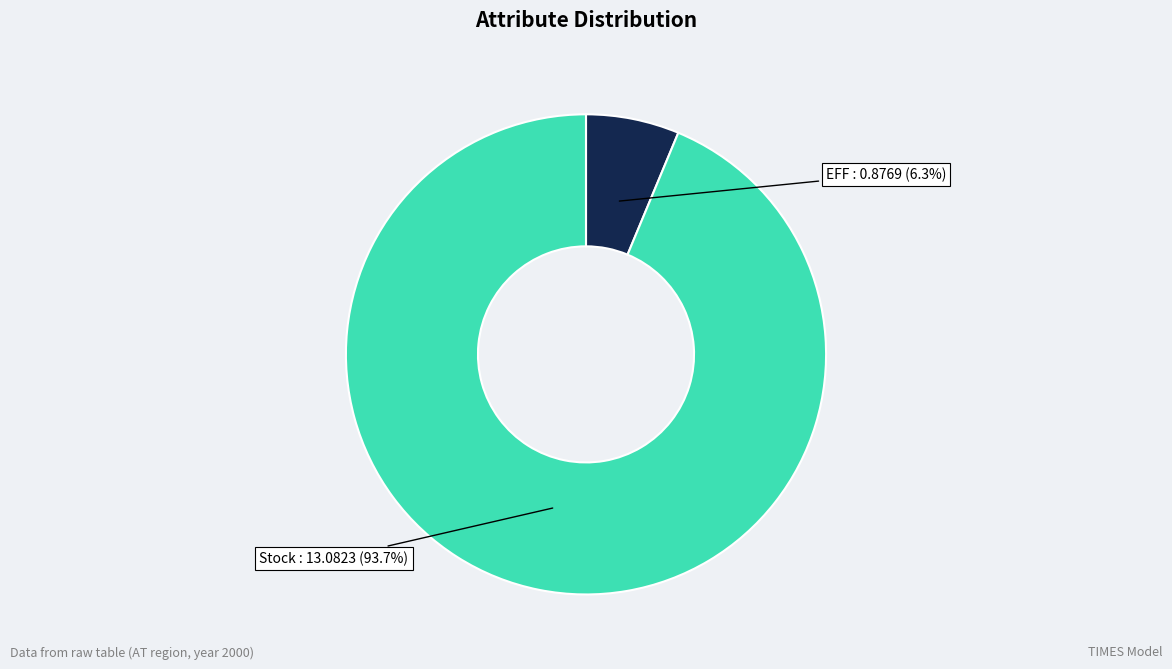

Is there any slice that represents more than half of the pie?

Yes